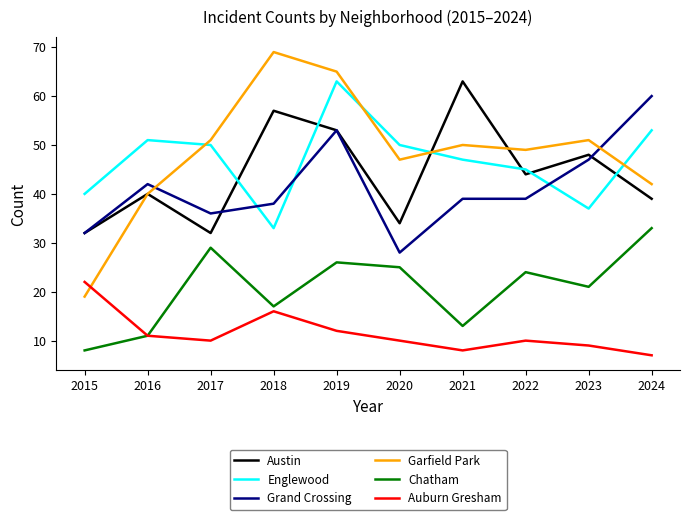

What value does the Chatham series have at 2019, to the nearest 10?

30